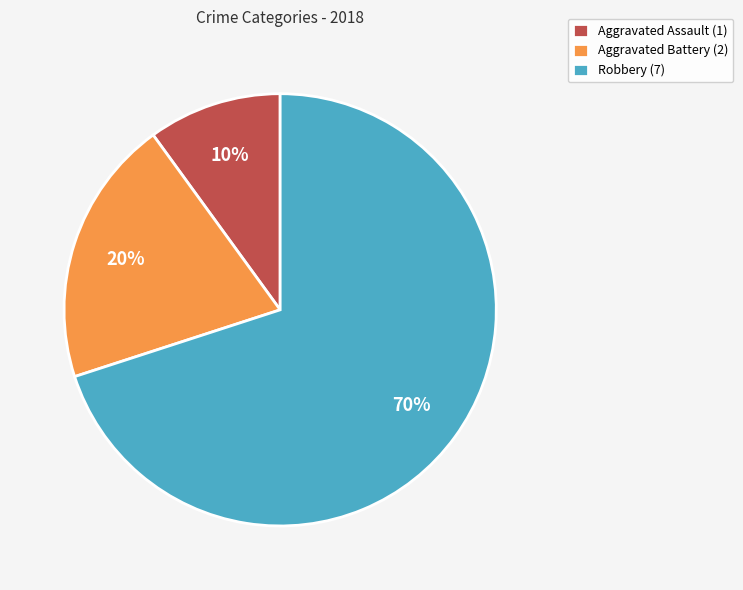

Is the sum of Robbery (7) and Aggravated Battery (2) greater than half?

Yes